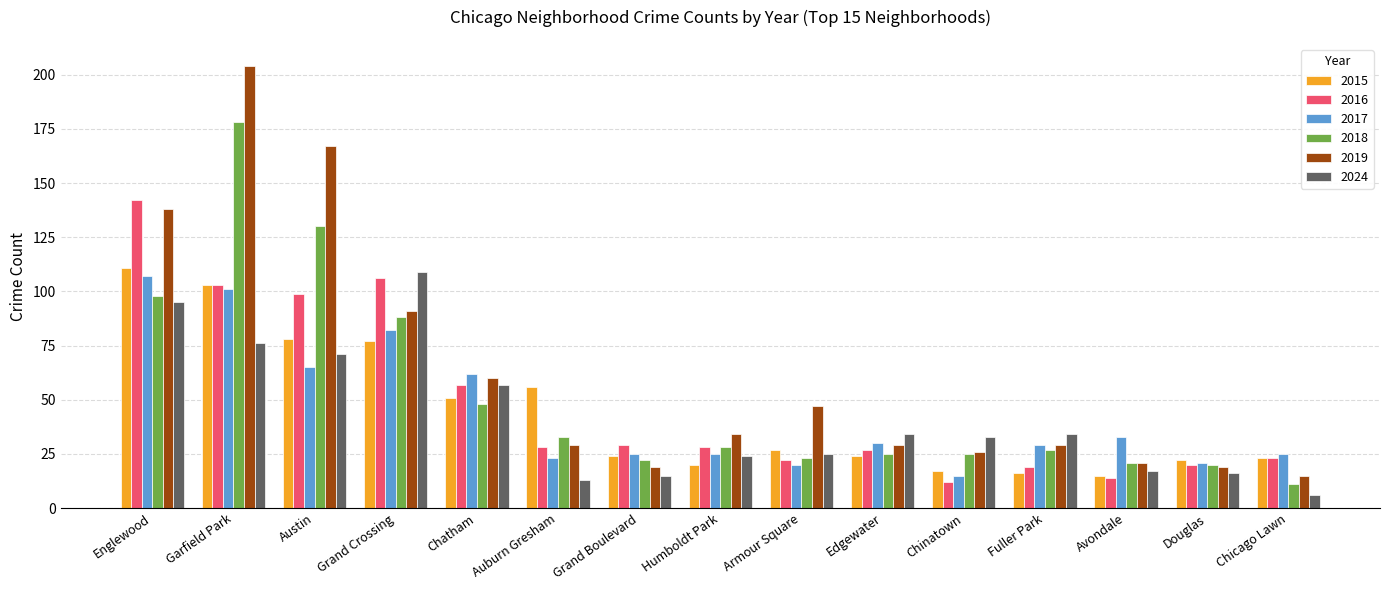

What is the approximate value of 2024 at Chinatown?

33